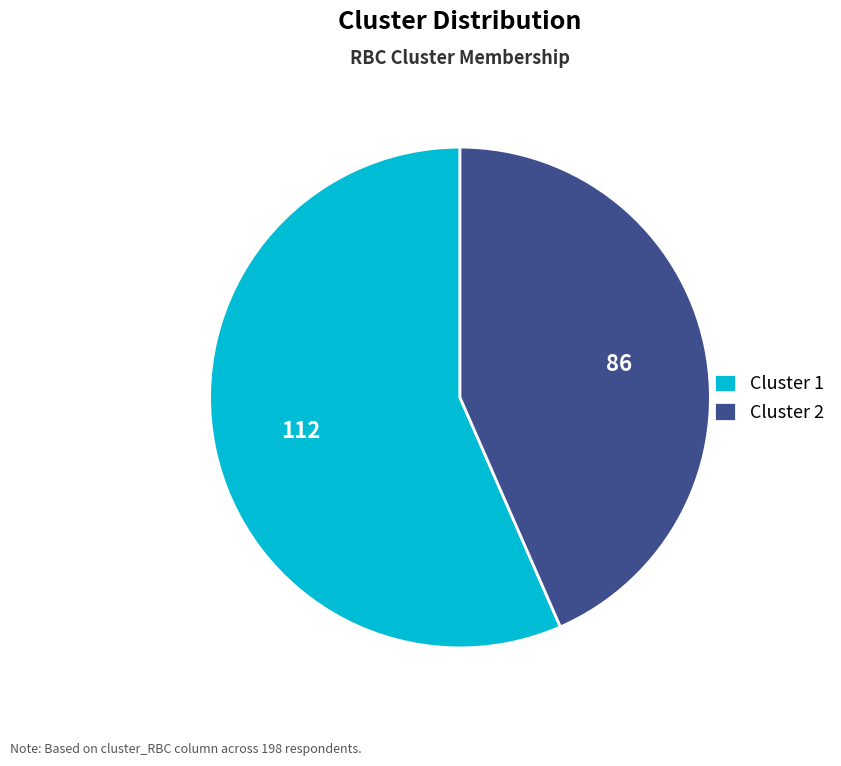

Which slice is the smallest?

Cluster 2